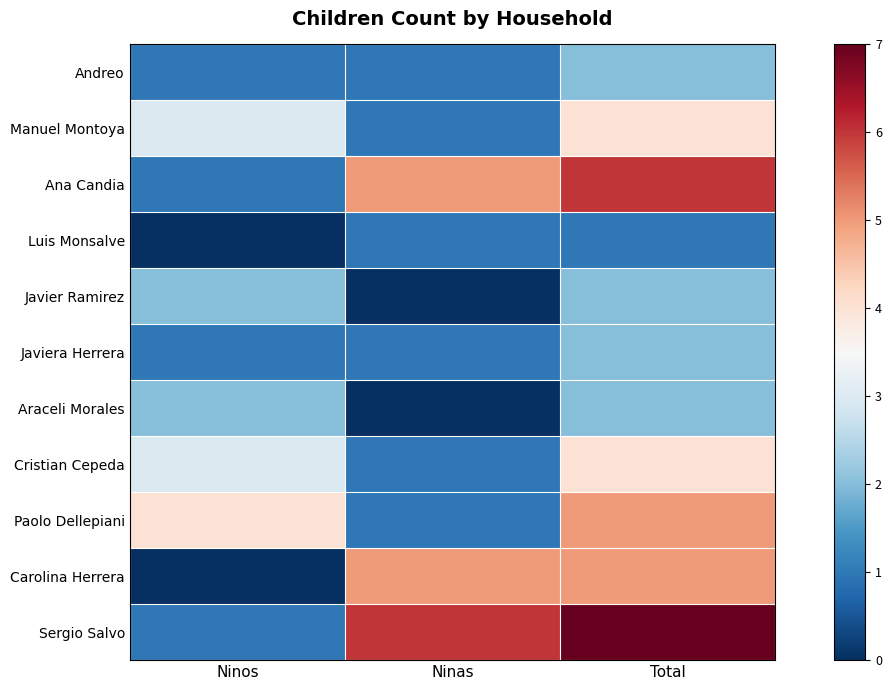

What is the total value across all series at Total?

40